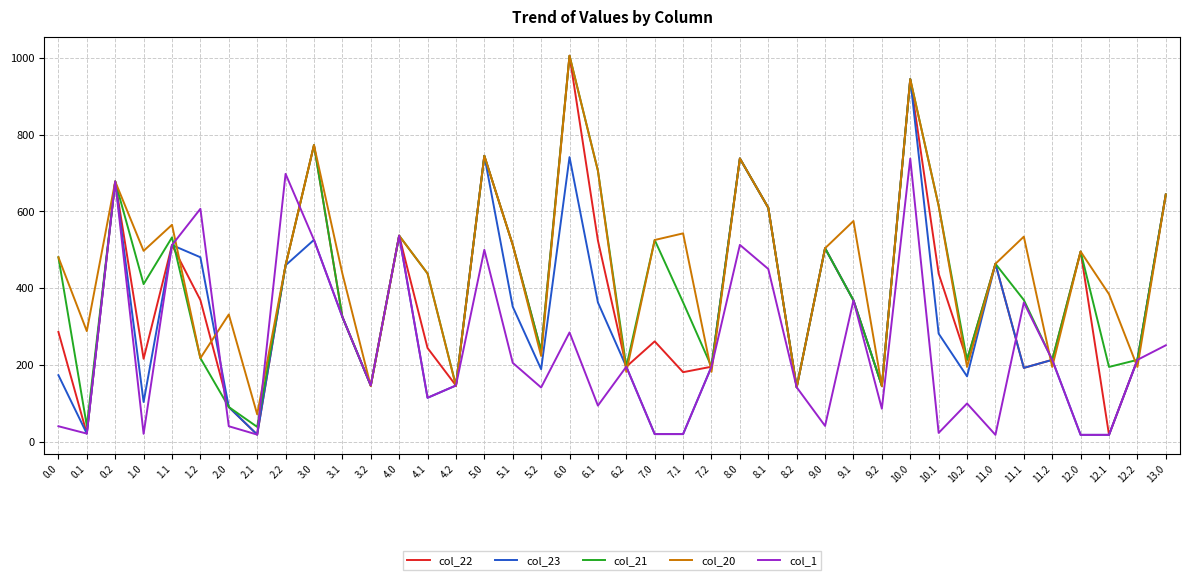

The value of col_23 at 11.2 is 118.8. True or false?

False